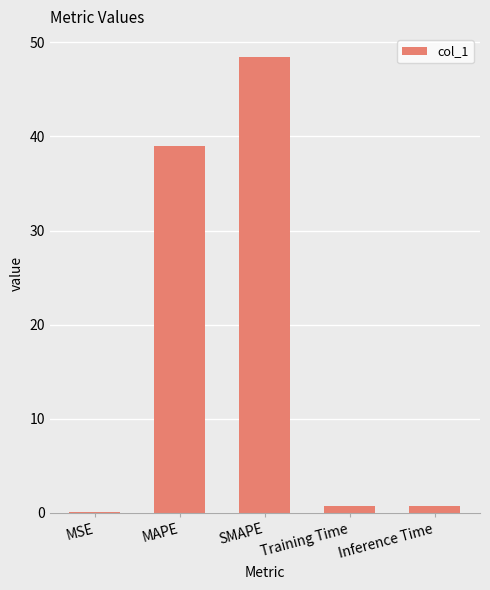

Which label corresponds to the largest value in the chart?

SMAPE